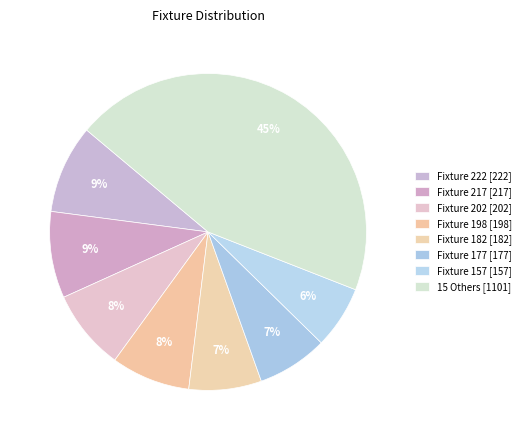

Count the number of slices in the pie.

8